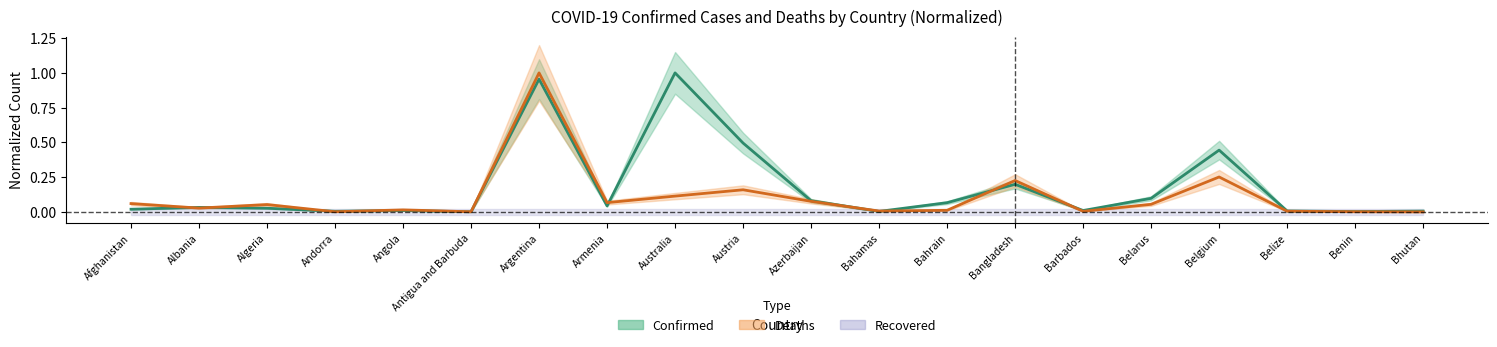

Which has a higher value, Austria or Australia?

Australia